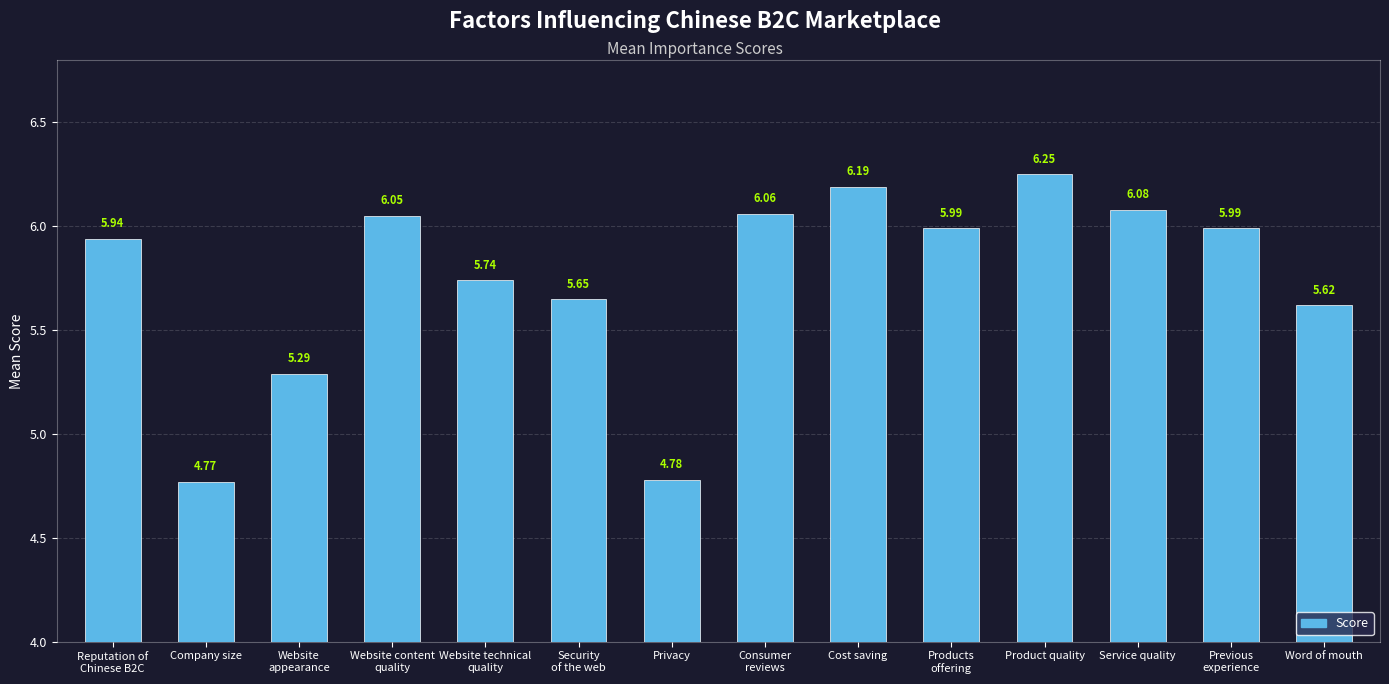

What is the label of the 1st bar from the right?

Word of mouth